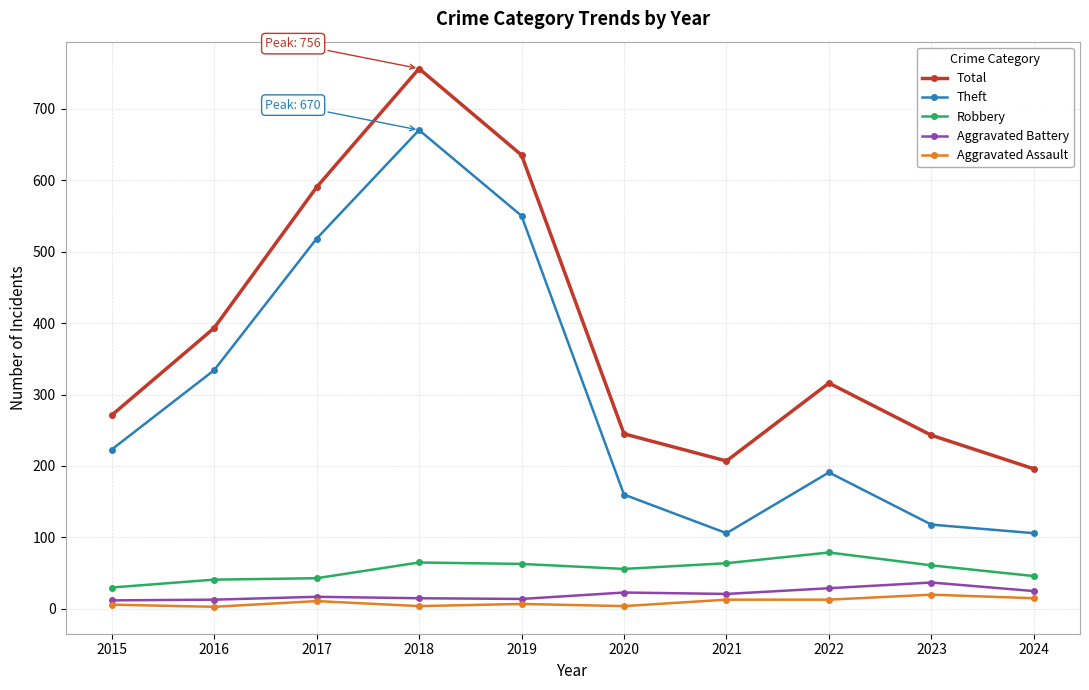

At which category does Theft reach its first local valley?

2021